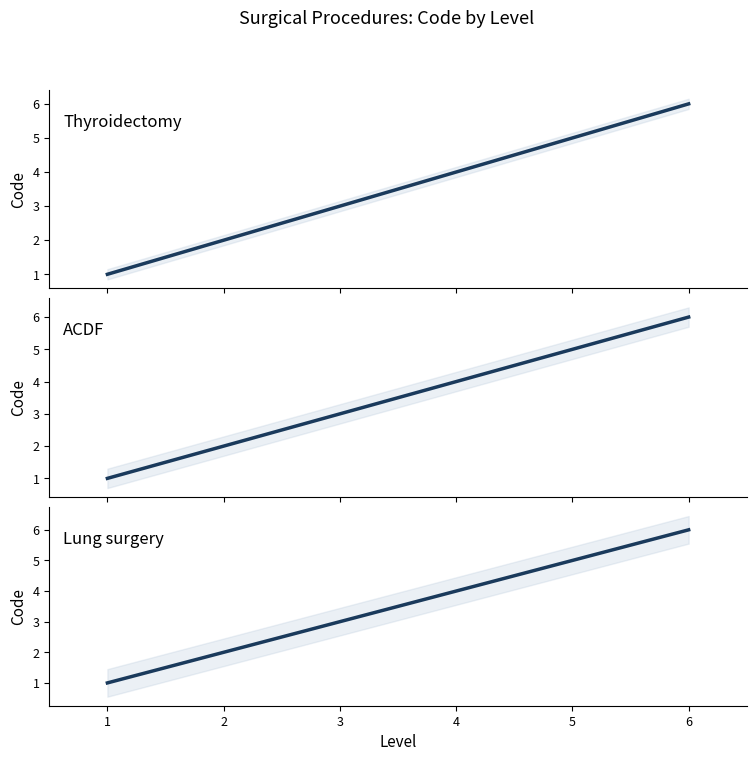

What is the difference between the Thyroidectomy values at 2 and 4?

2